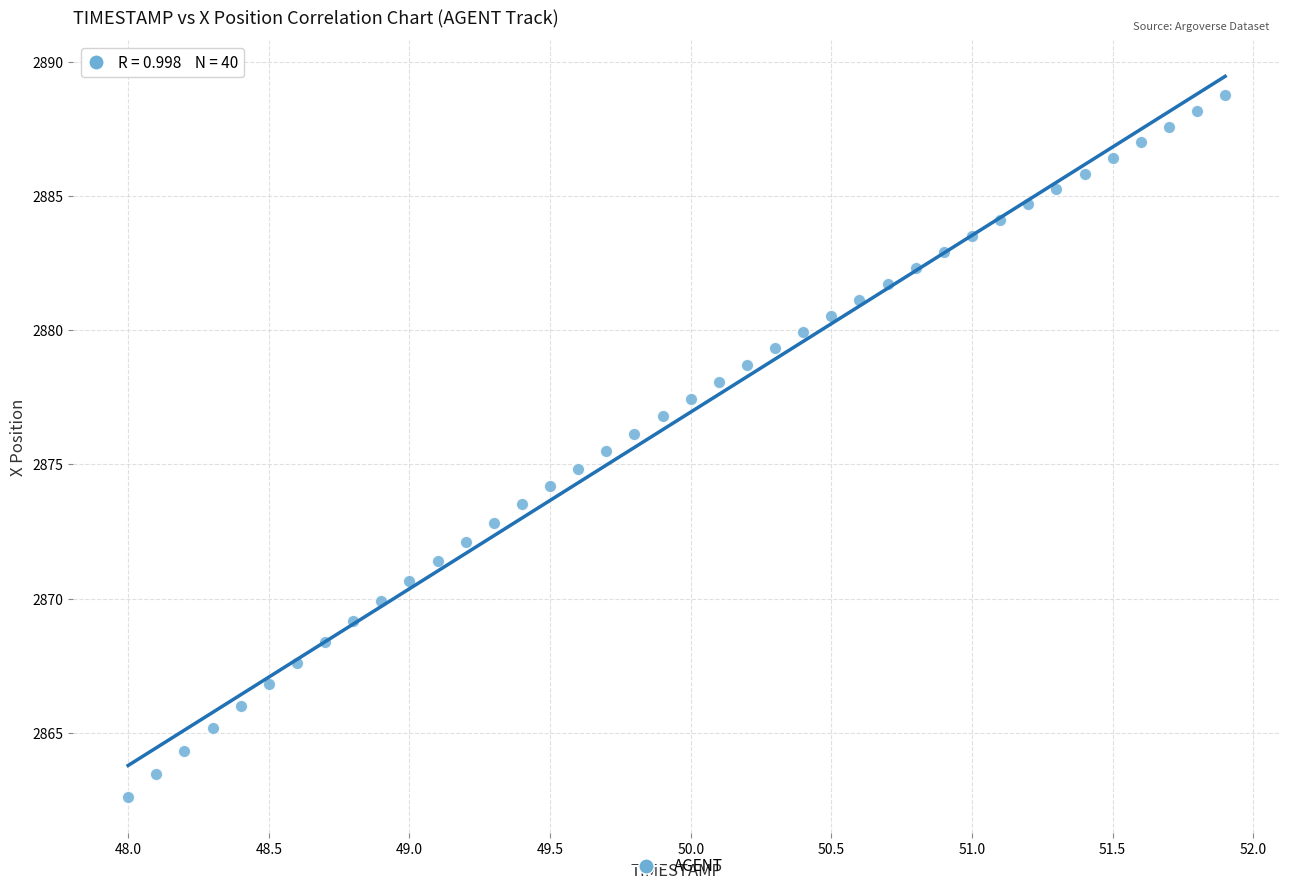

What is the range of X values (max minus min)?

3.9